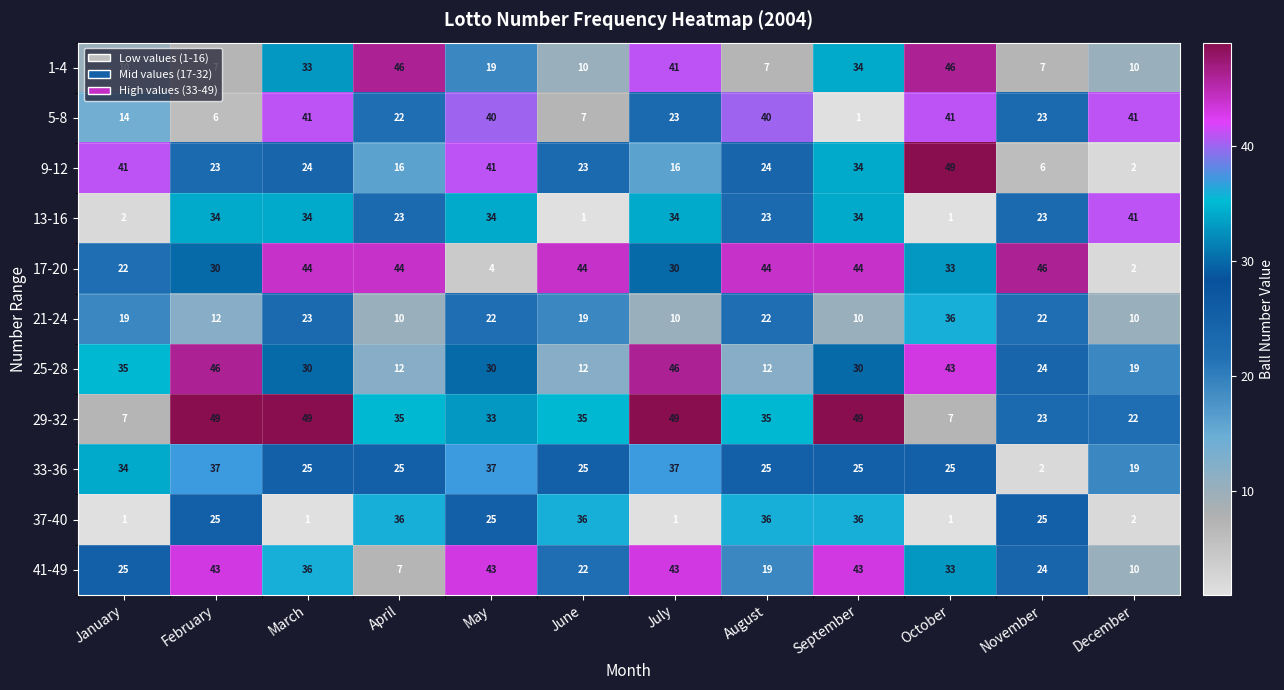

Which series has the widest spread of values?

9-12